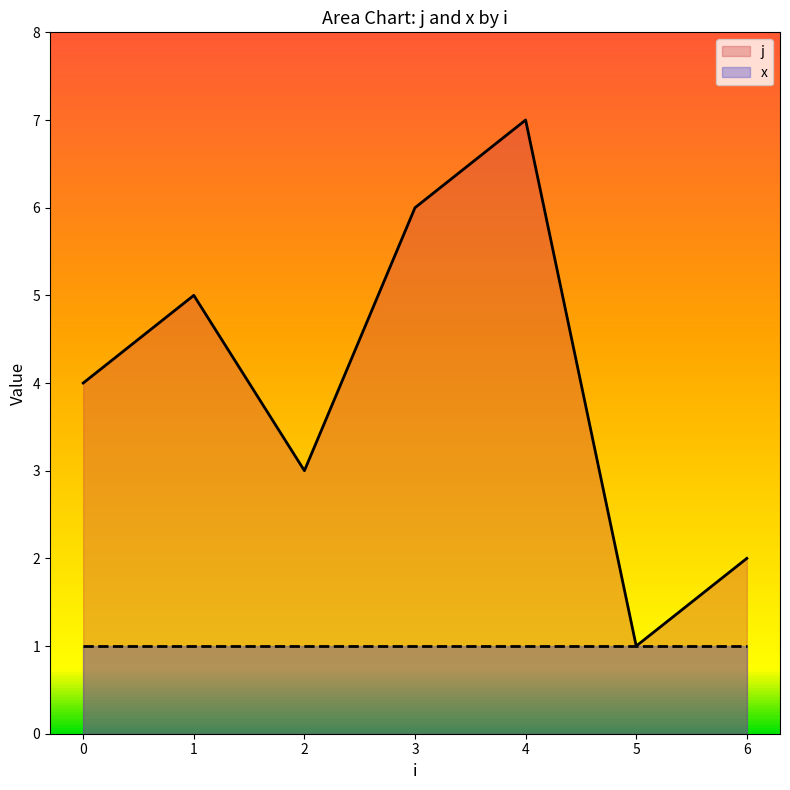

What is the change in value from 2 to 3?

+3